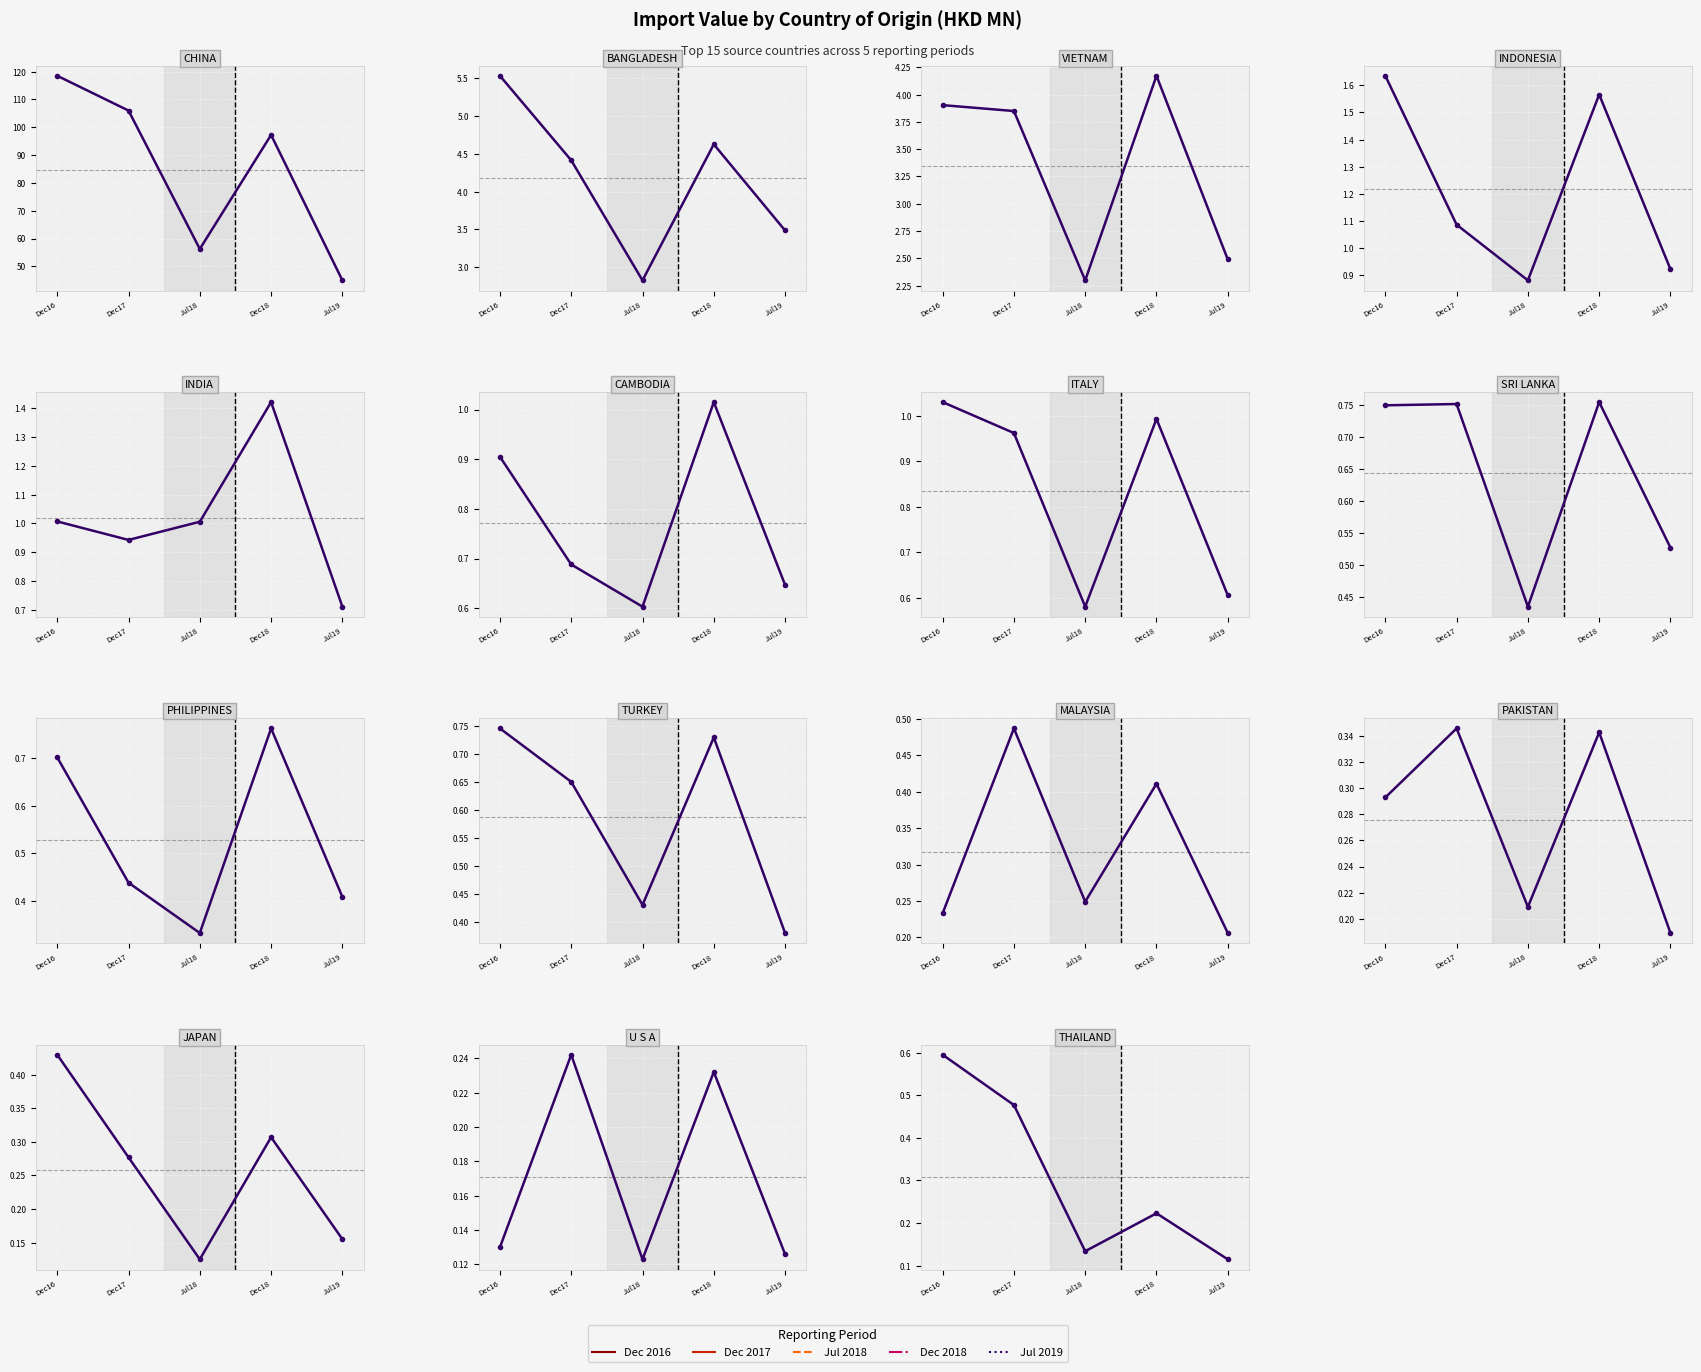

What position from the right is TURKEY?

6